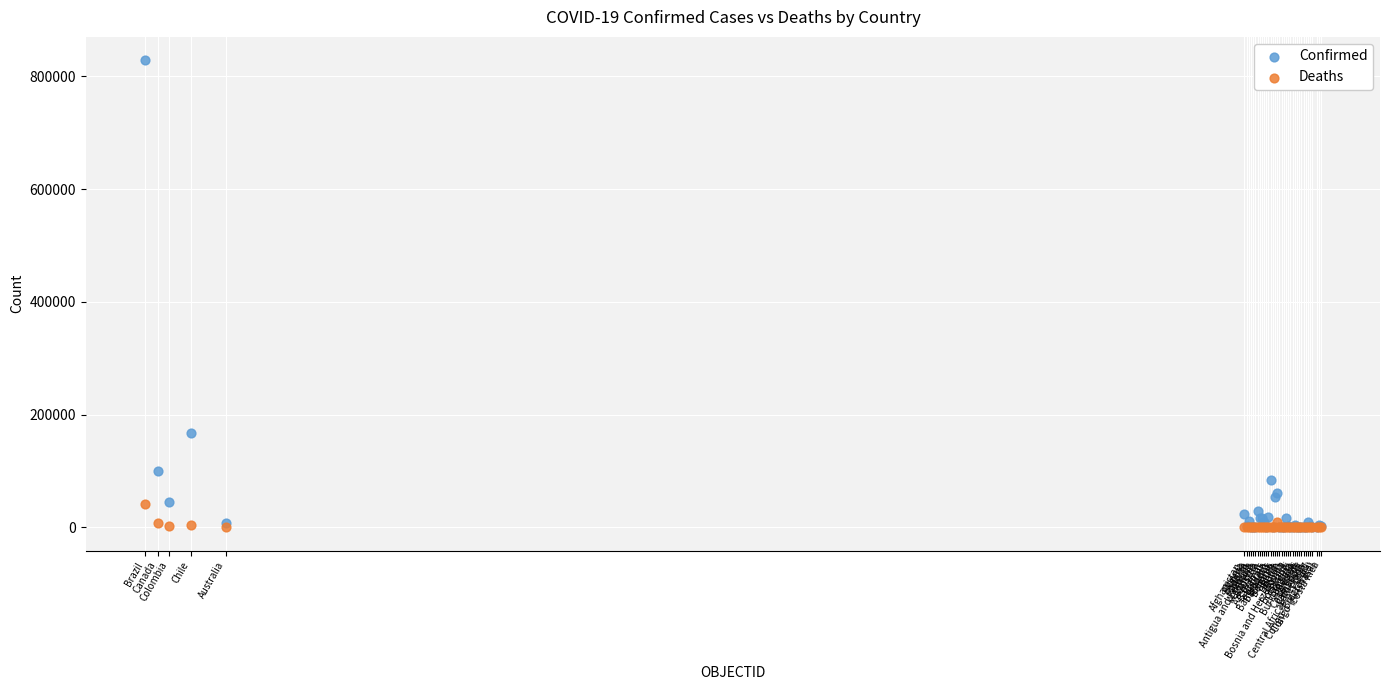

Across all series, what Y value is closest to 414405?

167355